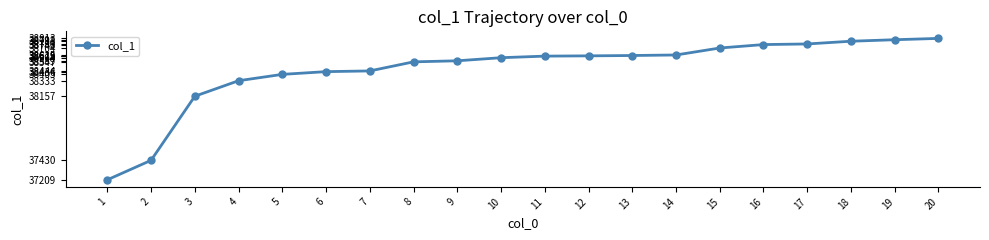

Which category has the lowest value across all series?

1